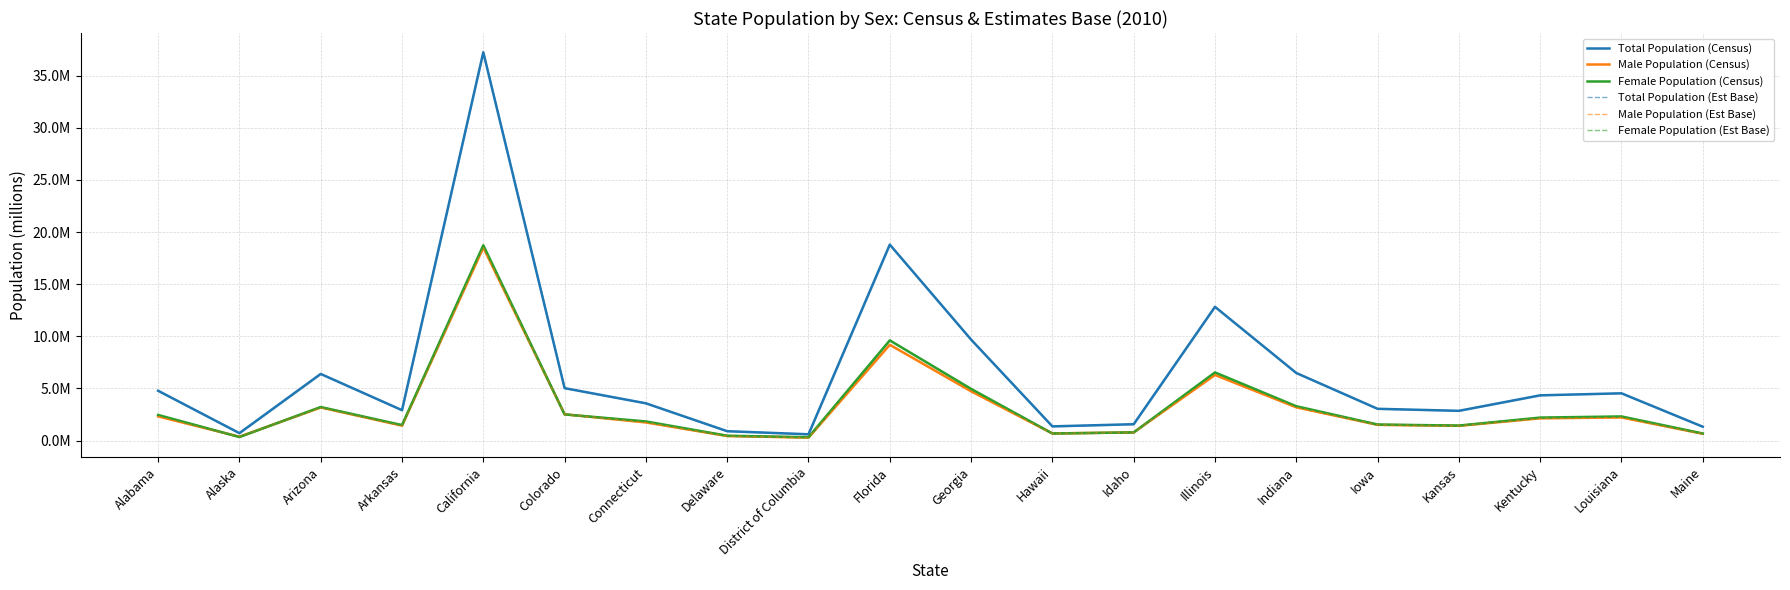

In Male Population (Est Base), how many points are lower than both neighbors (excluding endpoints)?

5